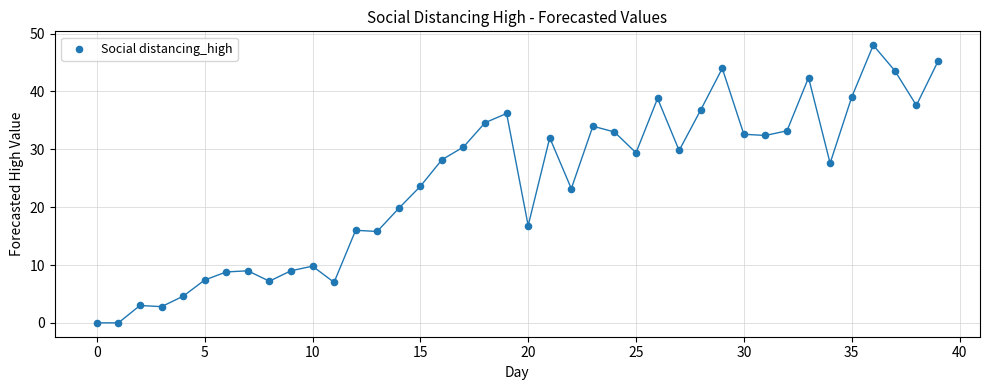

What is the range of Y values (max minus min)?

48.0